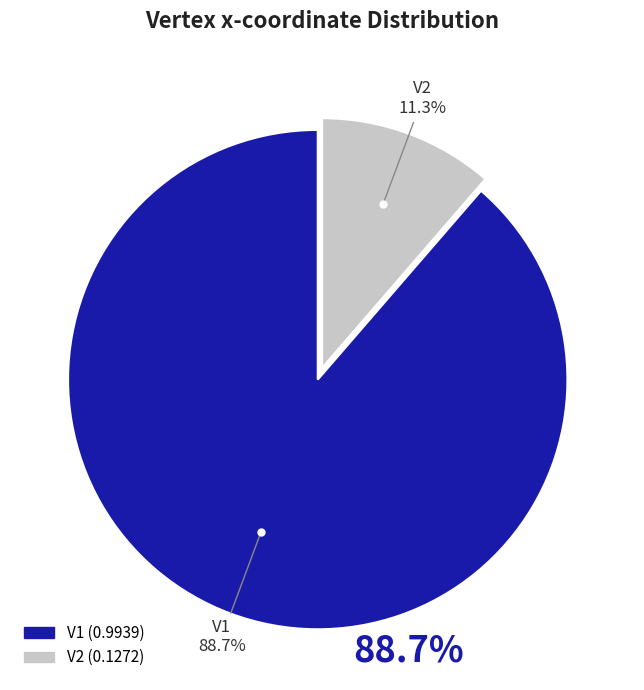

Between V2 and V1, which is larger?

V1